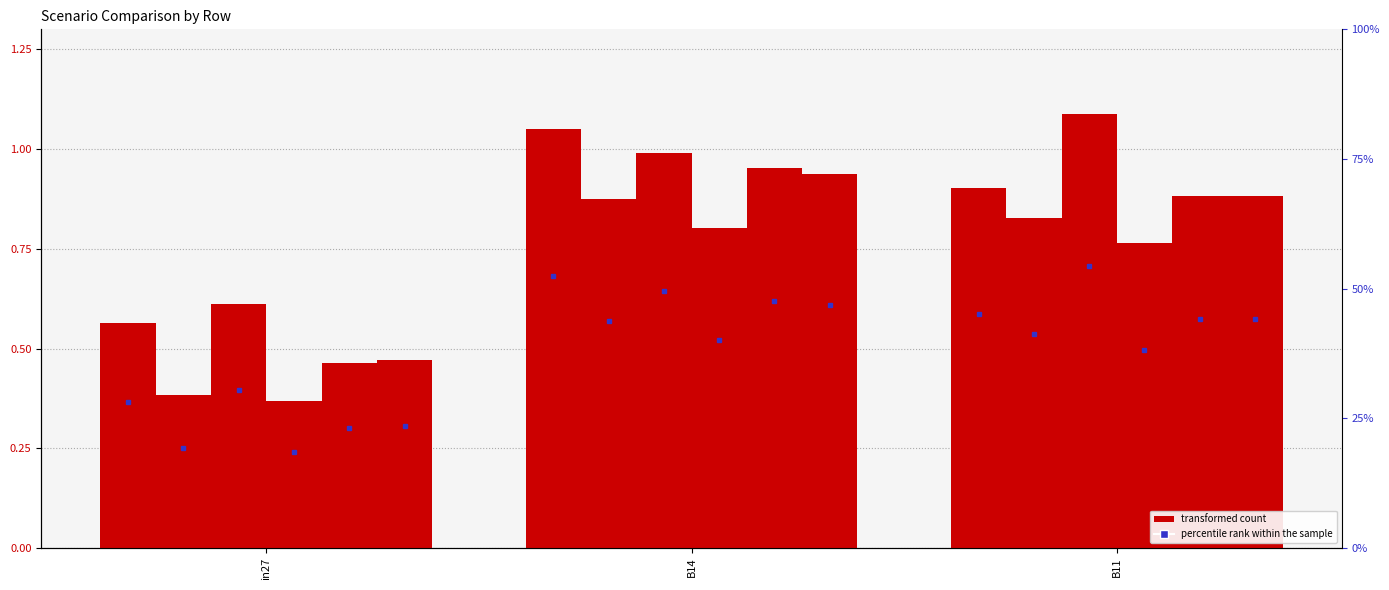

How many bars are there in each group?

6